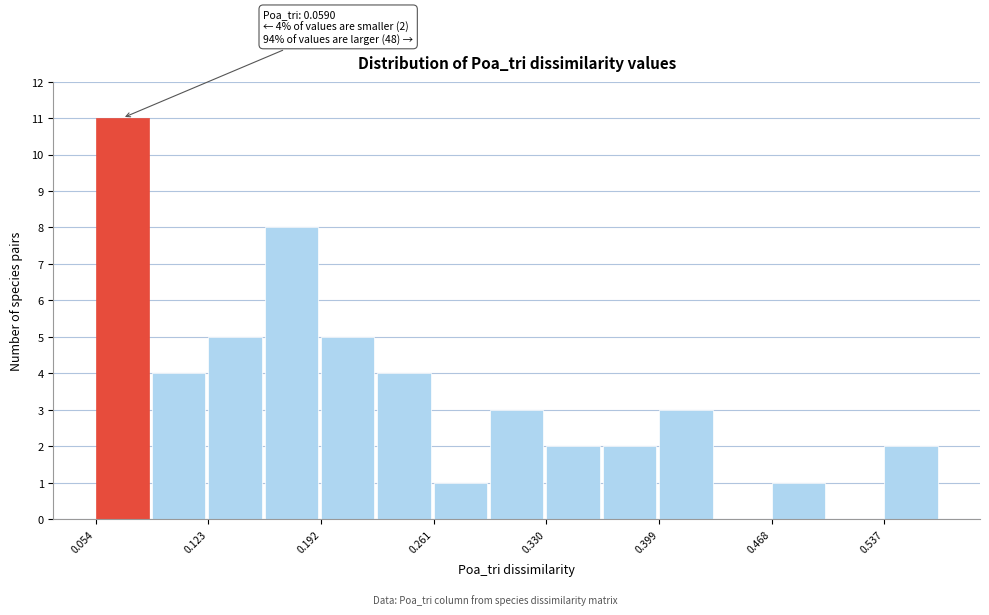

Read against the x-axis, roughly where is the centre of the tallest bar?

0.07